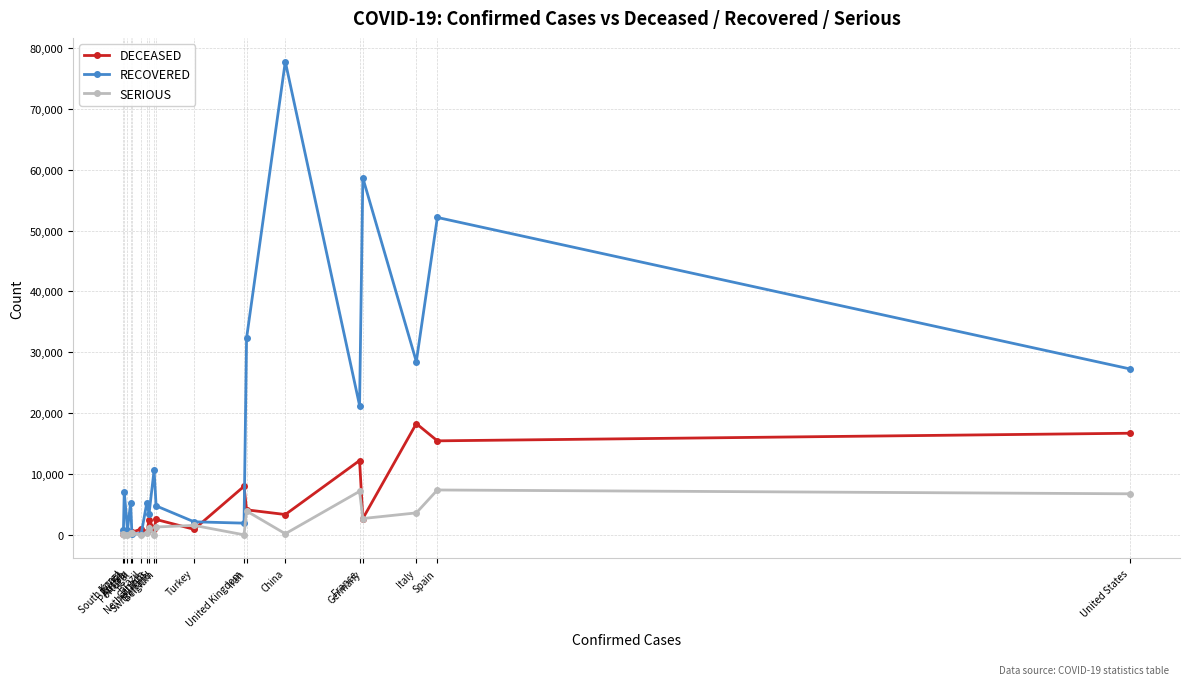

Between Israel and United Kingdom, which series saw the biggest shift?

DECEASED